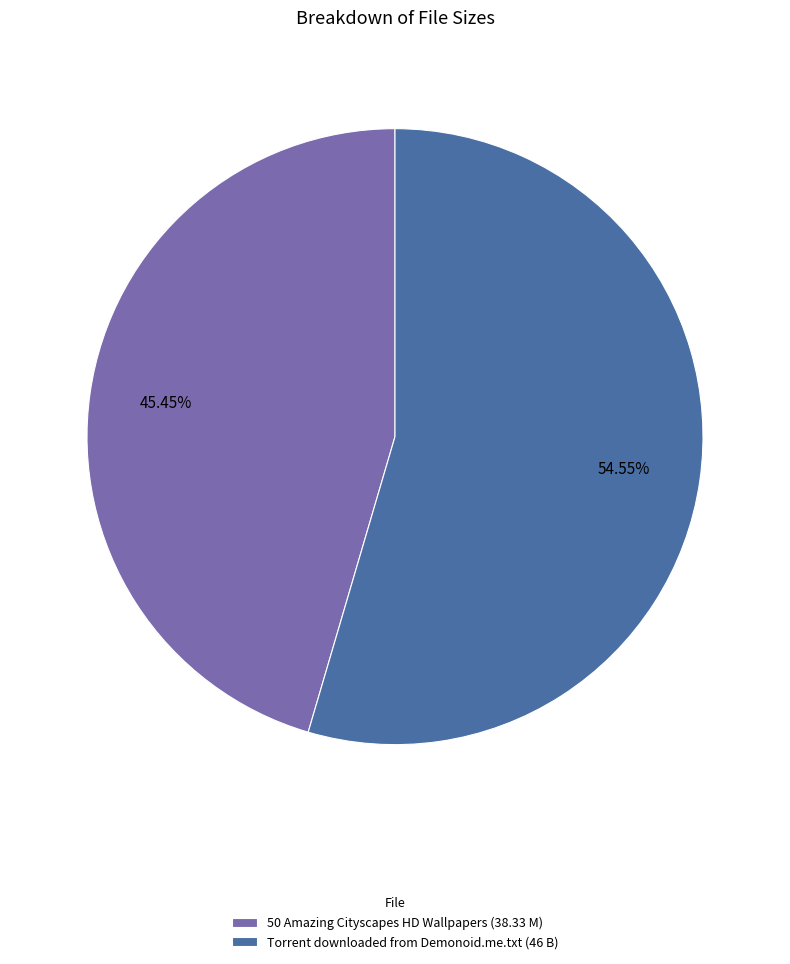

What percentage is the Torrent downloaded from Demonoid.me.txt (46 B) slice, to the nearest percent?

55%